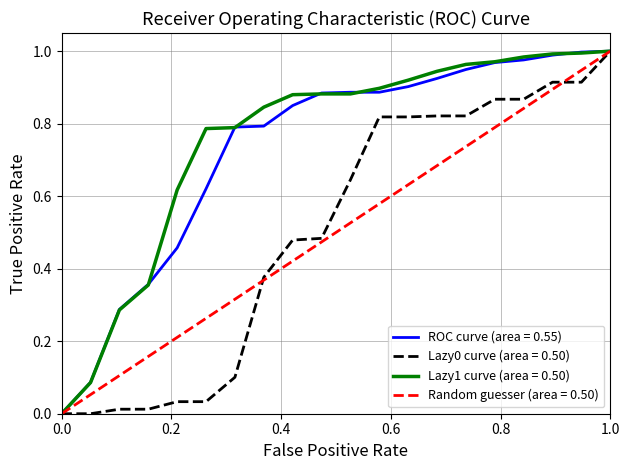

The value of ROC curve (area = 0.55) at 1.0 is 0.3. True or false?

False